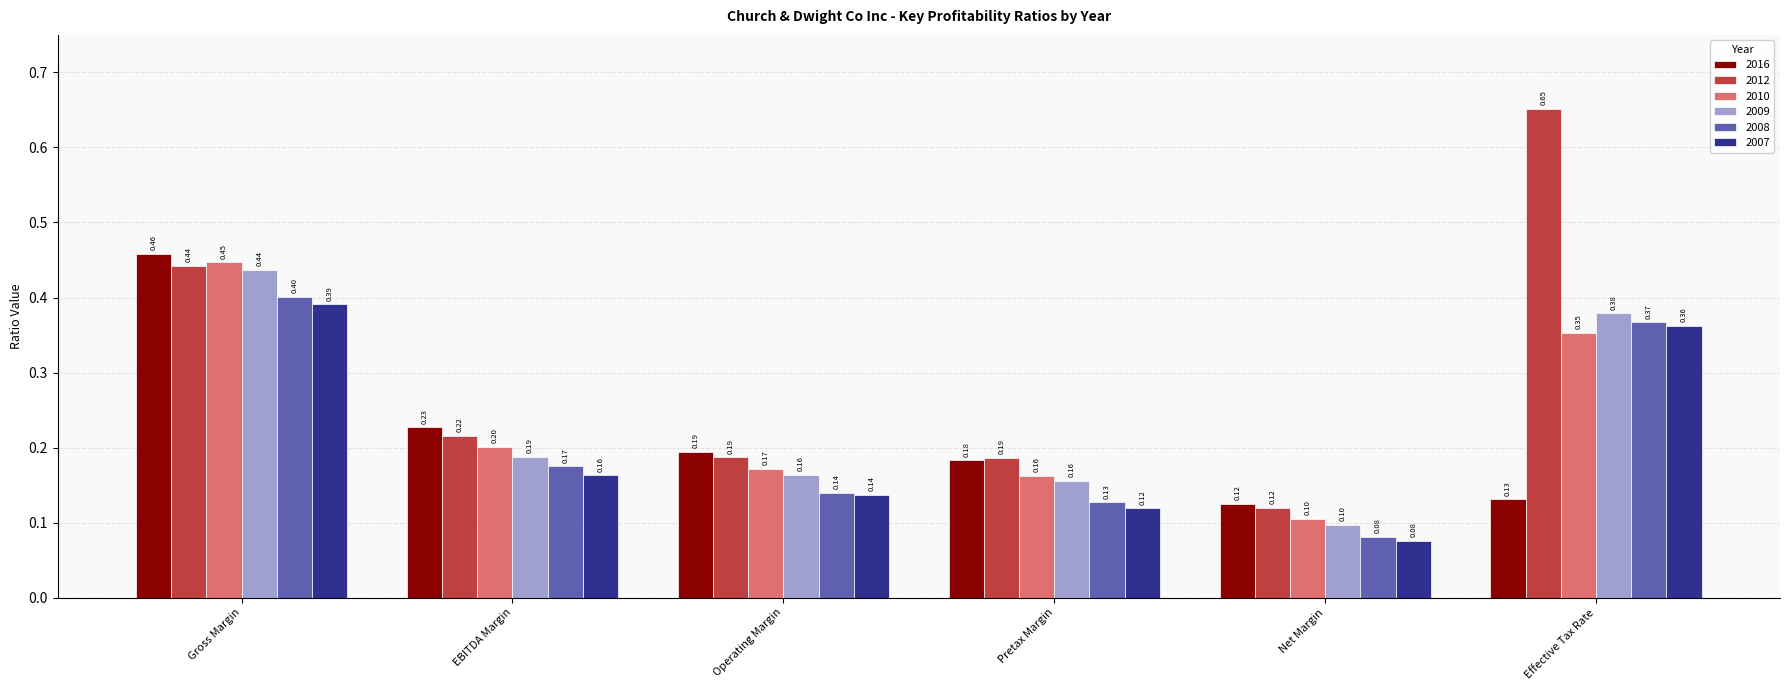

Which series has the widest spread of values?

2012